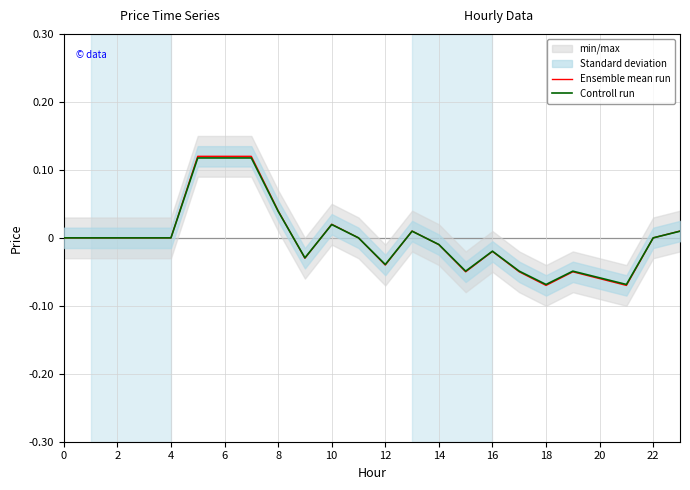

At how many categories does at least one series exceed 0?

7